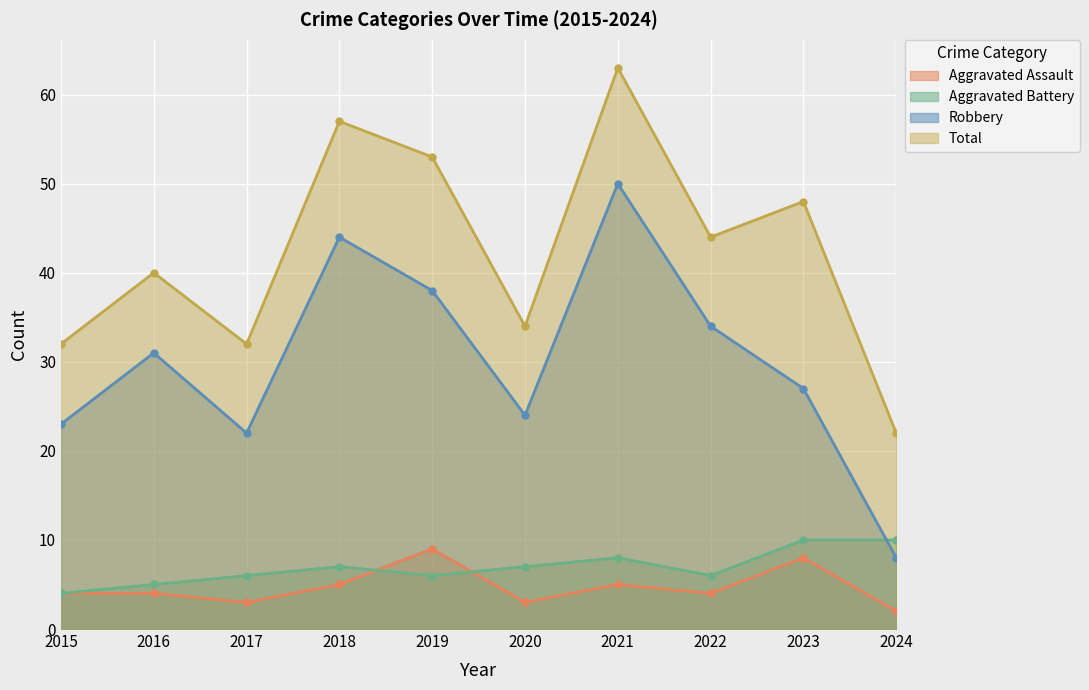

At 2015, list the series in order from largest to smallest.

Total, Robbery, Aggravated Assault, Aggravated Battery